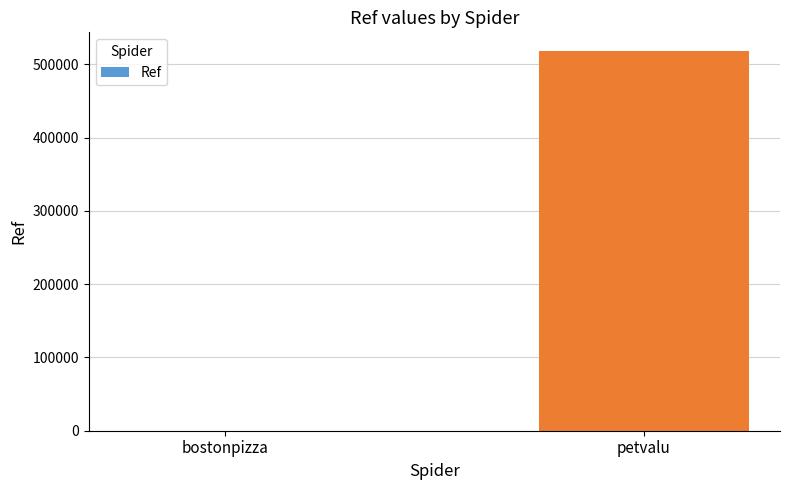

Reading left to right, list all the values displayed in this chart.

bostonpizza=20	petvalu=517815